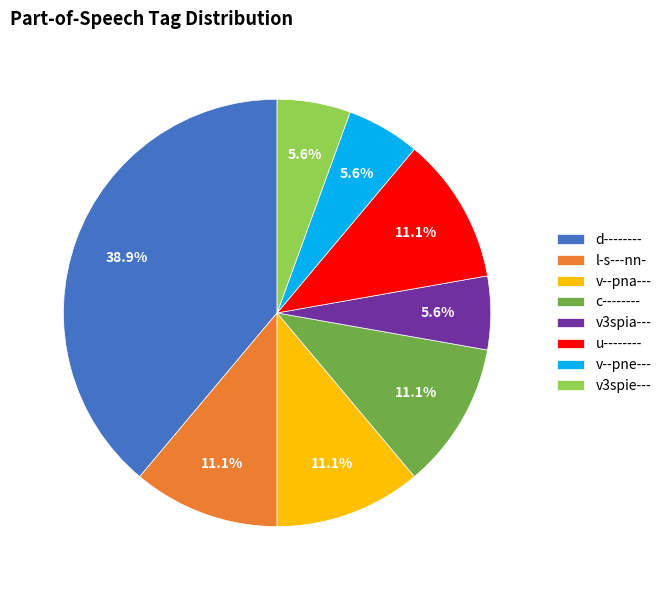

Which slice is the largest?

d--------